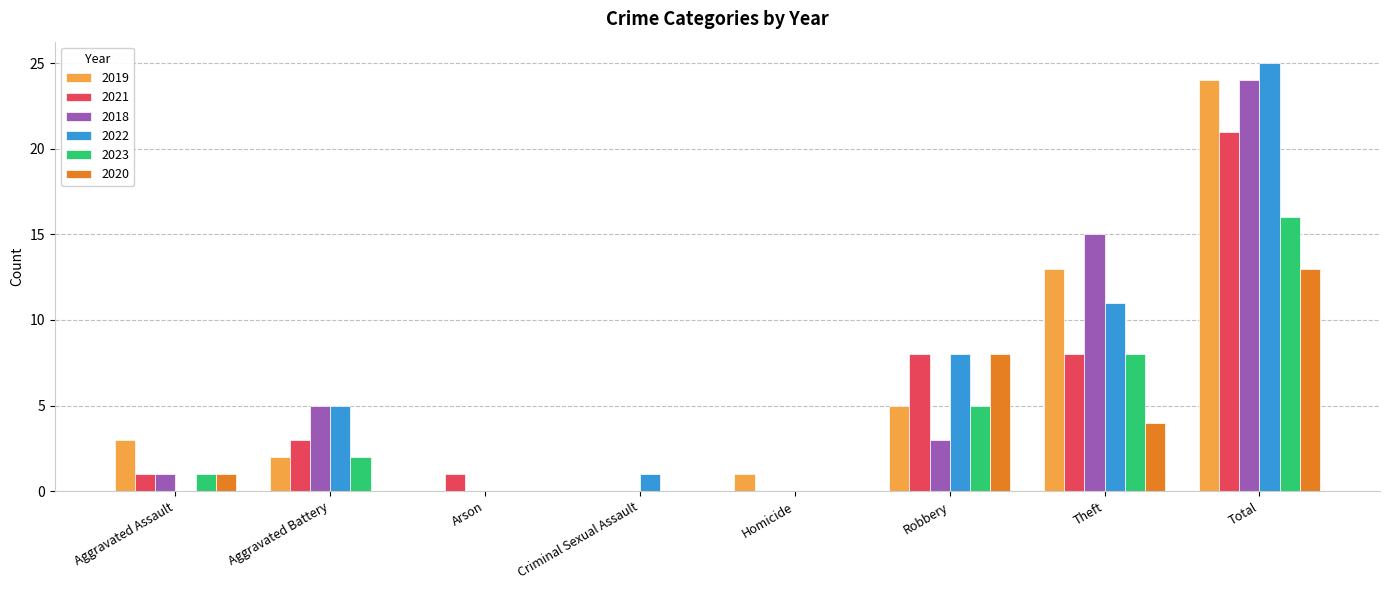

How many series are shown in this chart?

6